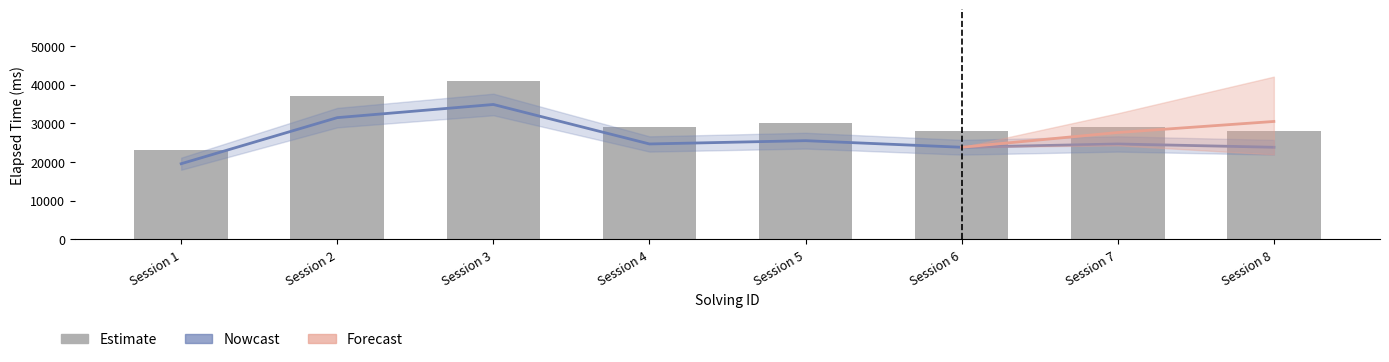

Rank the categories by value from highest to lowest.

Session 3, Session 2, Session 5, Session 4, Session 7, Session 6, Session 8, Session 1